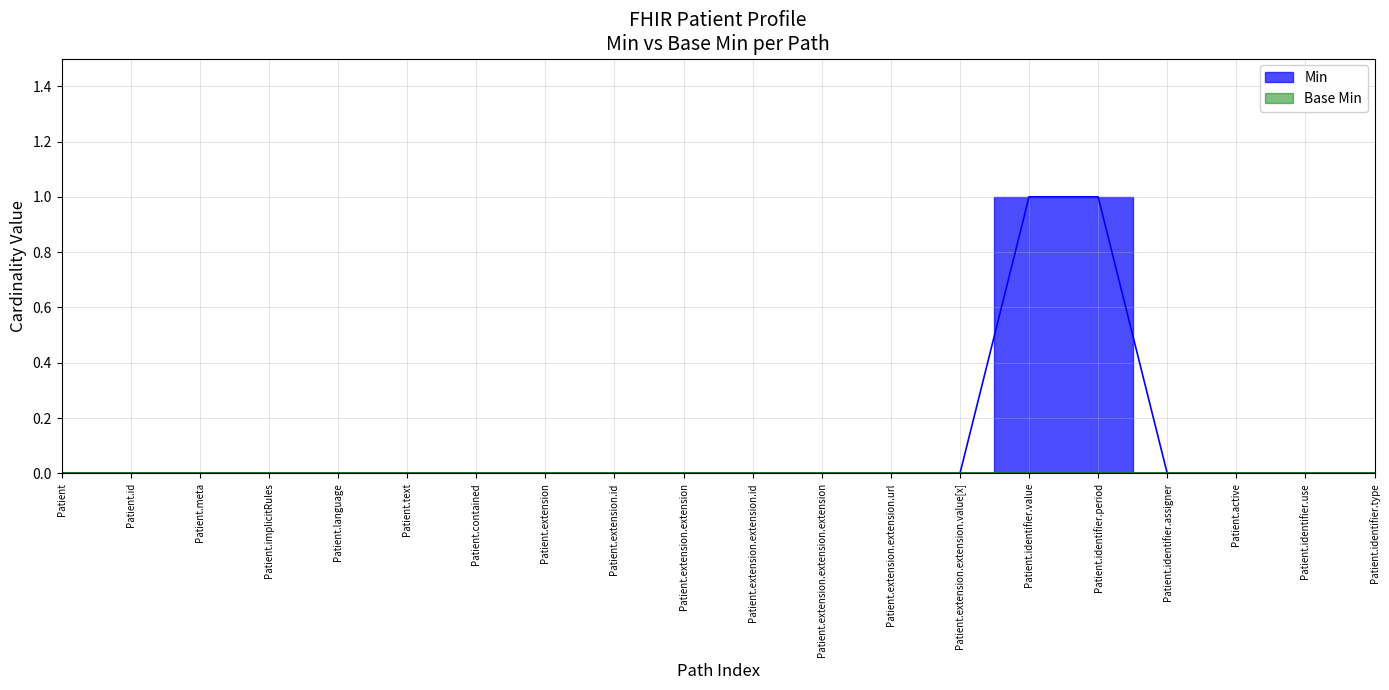

How many values are between 0 and 1?

20